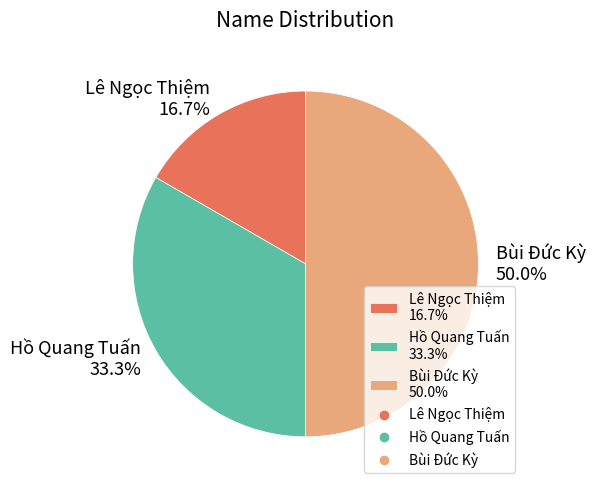

Rank the categories by value from lowest to highest.

Lê Ngọc Thiệm, Hồ Quang Tuấn, Bùi Đức Kỳ